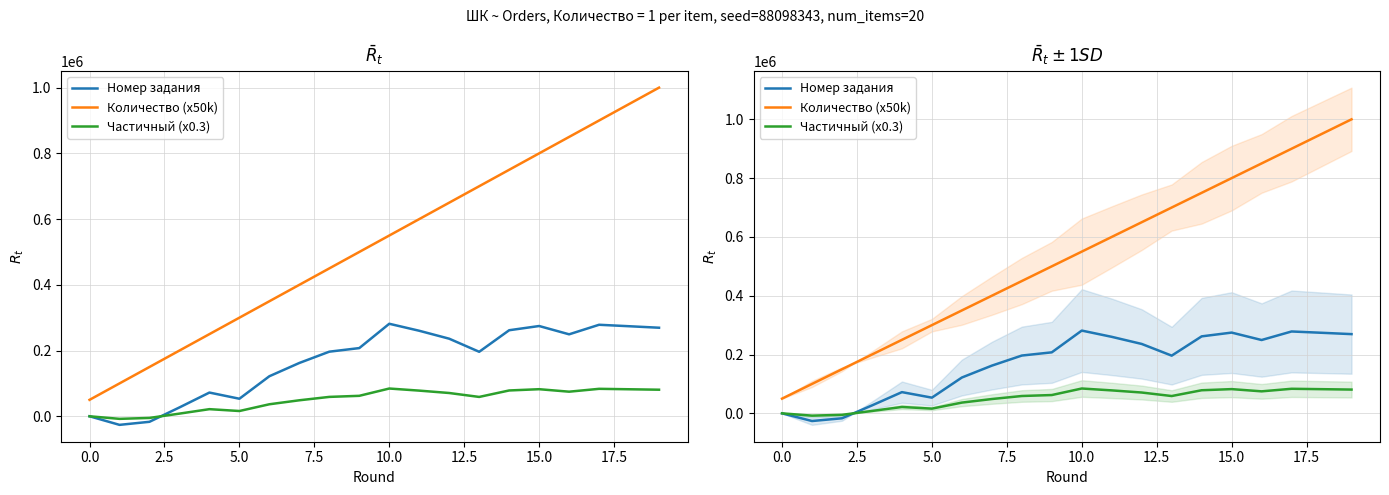

What is the value of the Частичный (x0.3) point at the 3rd from the left?

-5040.3